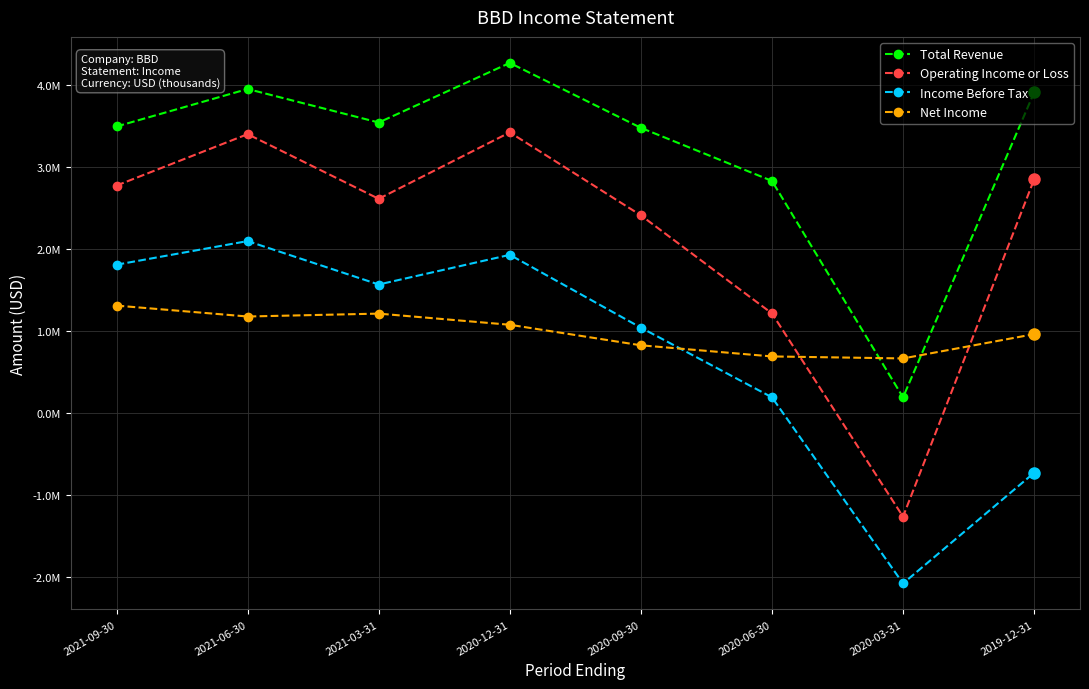

Reading left to right, what are all the values shown in this chart?

Total Revenue: 2021-09-30=3491900	2021-06-30=3948500	2021-03-31=3540400	2020-12-31=4266300	2020-09-30=3475500	2020-06-30=2828800	2020-03-31=192300	2019-12-31=3906700
Operating Income or Loss: 2021-09-30=2772400	2021-06-30=3398500	2021-03-31=2610800	2020-12-31=3420200	2020-09-30=2409600	2020-06-30=1214900	2020-03-31=-1261000	2019-12-31=2846900
Income Before Tax: 2021-09-30=1808200	2021-06-30=2096100	2021-03-31=1567000	2020-12-31=1928400	2020-09-30=1041500	2020-06-30=192700	2020-03-31=-2074800	2019-12-31=-726600
Net Income: 2021-09-30=1310100	2021-06-30=1177200	2021-03-31=1212500	2020-12-31=1076700	2020-09-30=826500	2020-06-30=690900	2020-03-31=666500	2019-12-31=962200